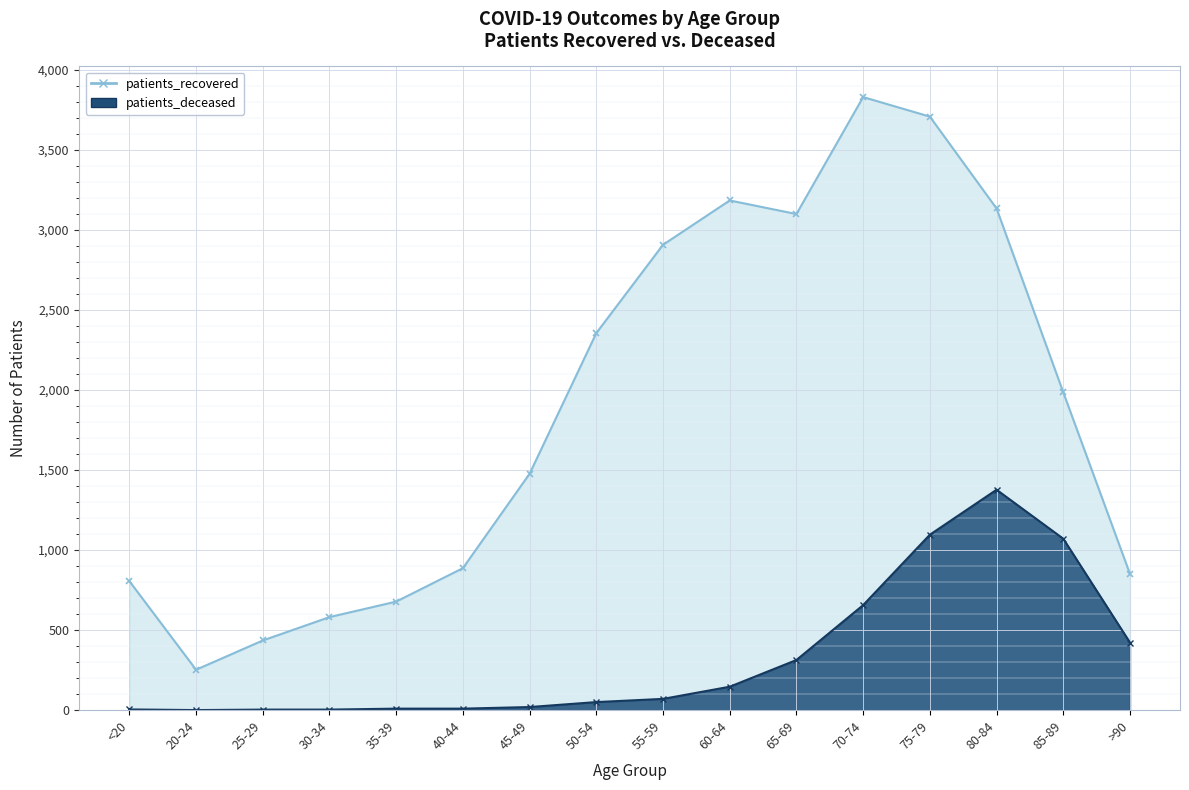

Which series has the largest total across all categories?

patients_recovered